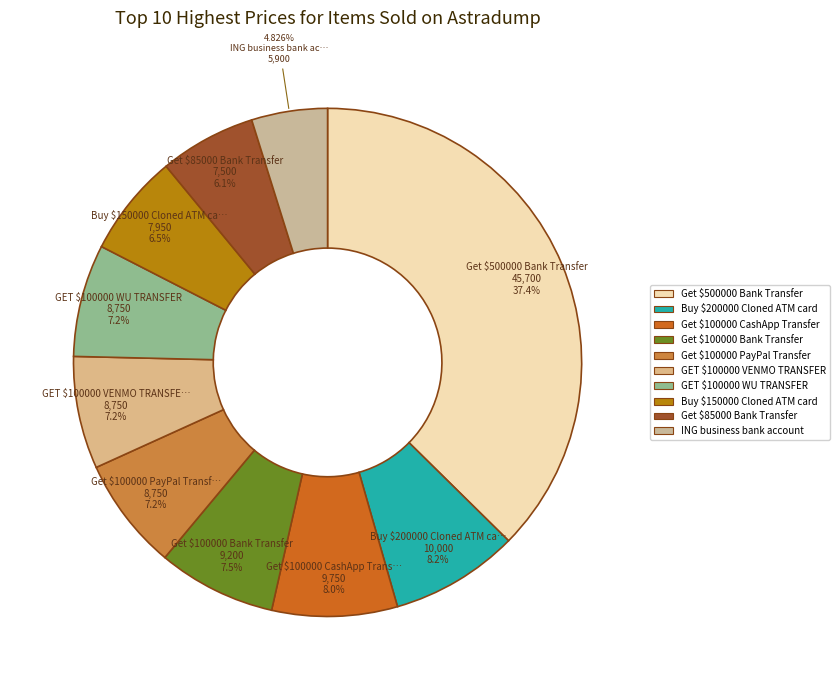

Does Get $100000 Bank Transfer account for over 50% of the chart?

No